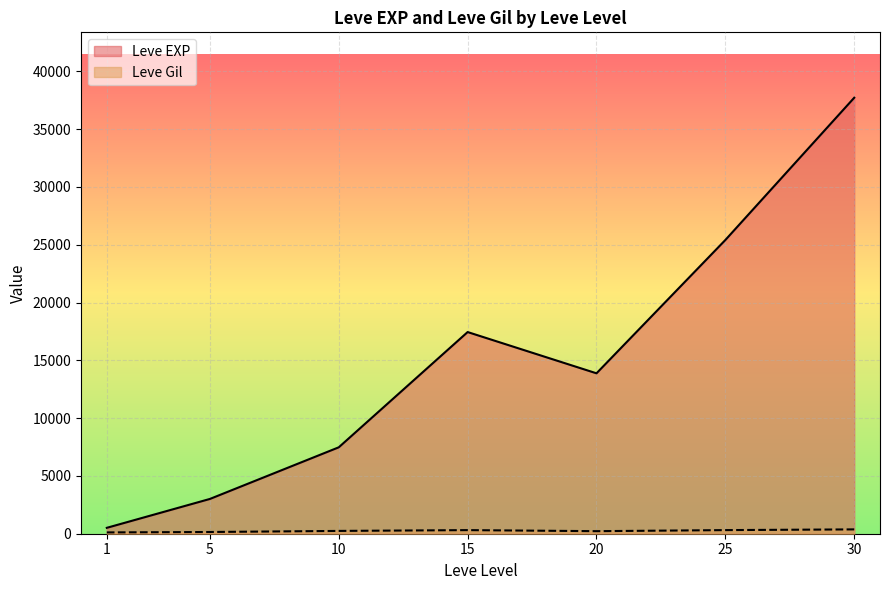

What is the maximum value shown in the chart?

37715.0